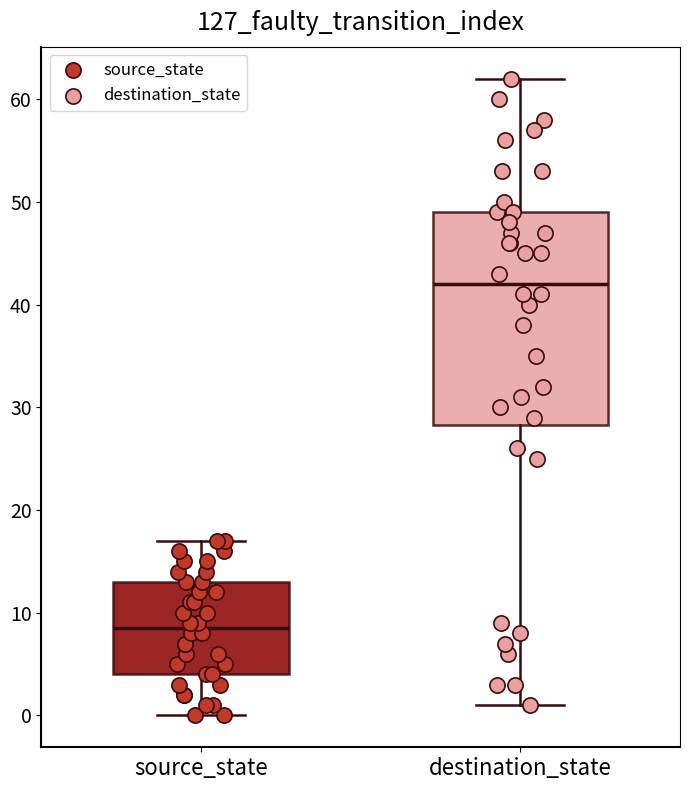

Where is the lower edge of the box for destination_state on the y-axis? The values are not printed on the chart, so give them approximately, as read against the axis.

28